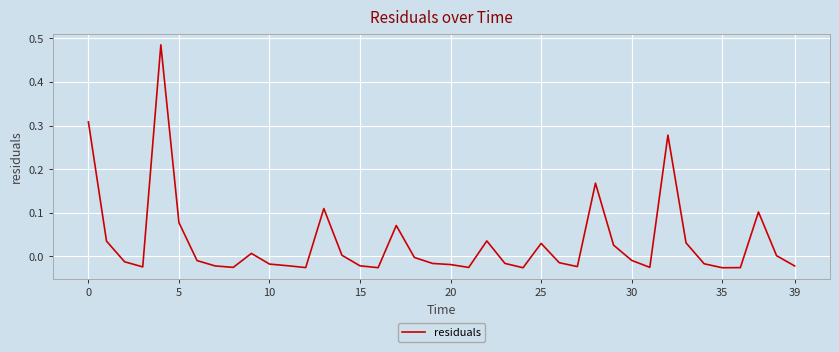

Does the chart display data point markers on the line(s)?

No